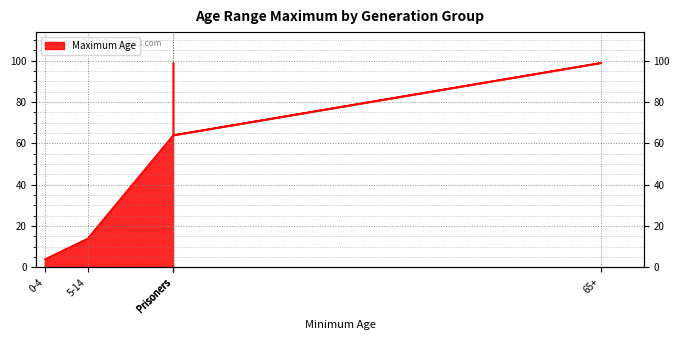

Which category has the lowest value across all series?

0-4